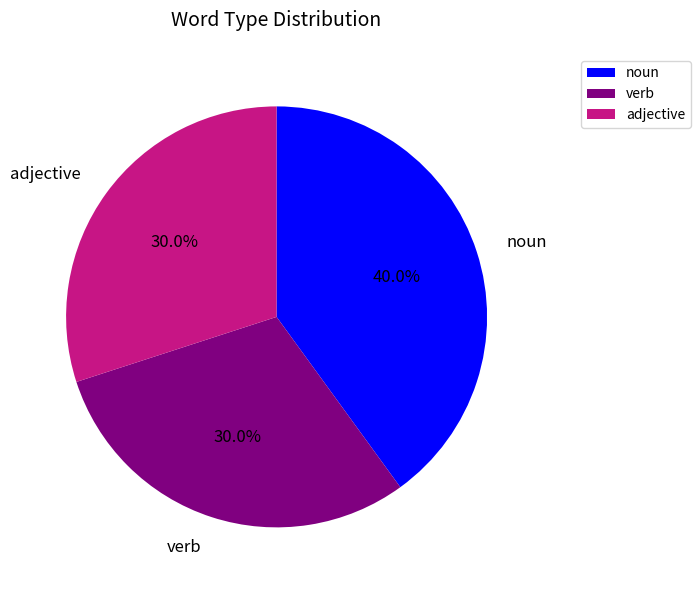

Is the sum of adjective and verb greater than half?

Yes